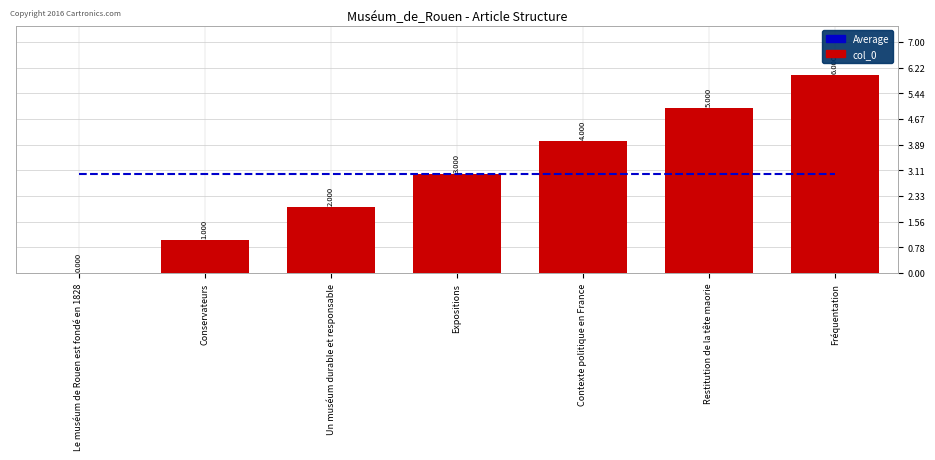

Between Le muséum de Rouen est fondé en 1828 and Un muséum durable et responsable, which is larger?

Le muséum de Rouen est fondé en 1828